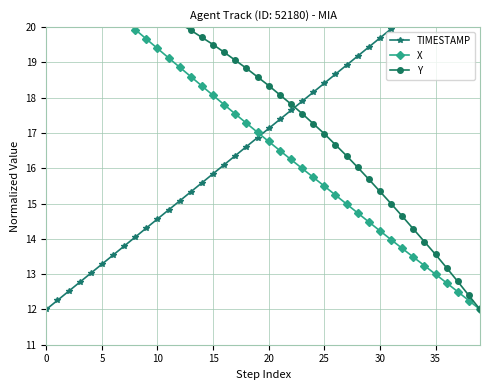

Is this an area chart (filled region under the line)?

No